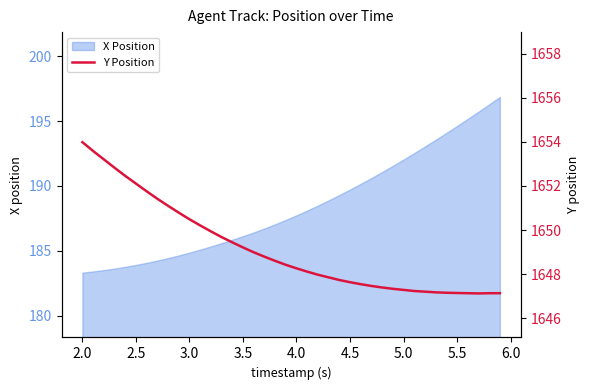

What is the minimum value for X Position?

183.3